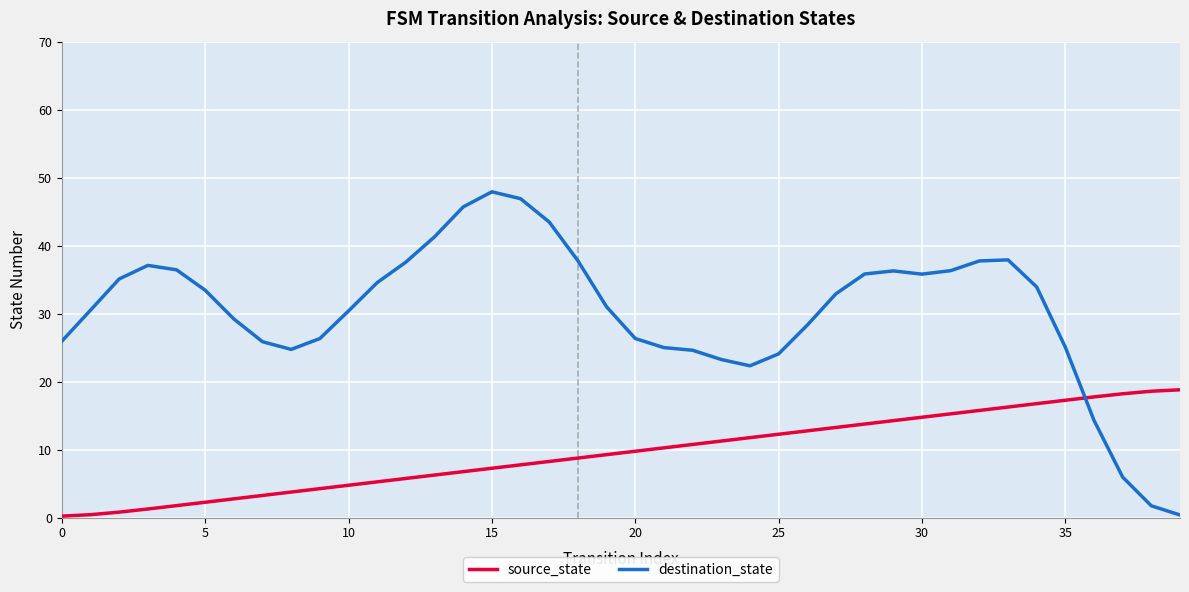

Which series has the largest total across all categories?

destination_state